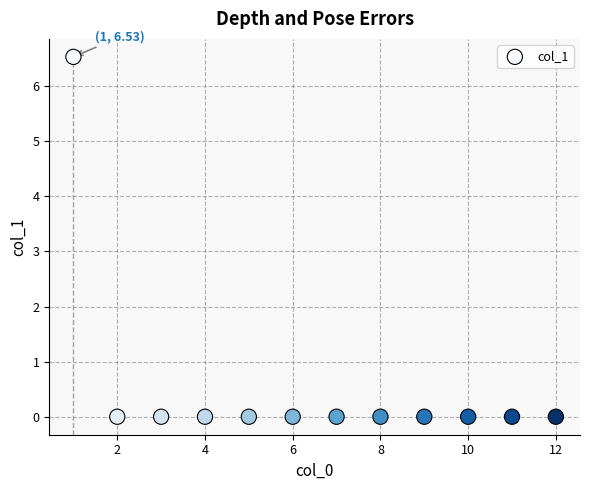

What is the average Y value?

0.5